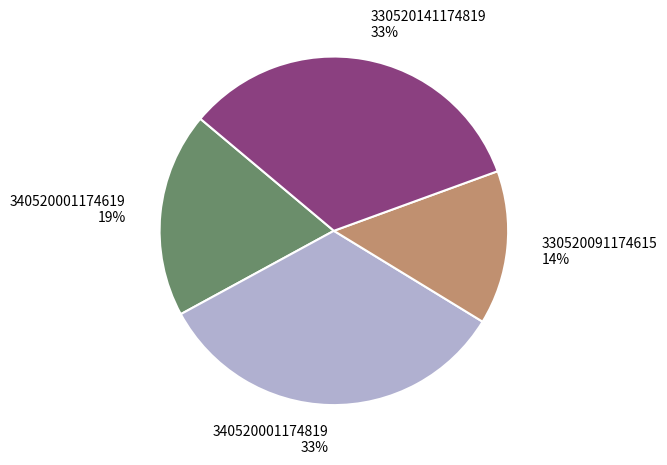

To the nearest percent, what percentage of the pie is 330520091174615?

14%